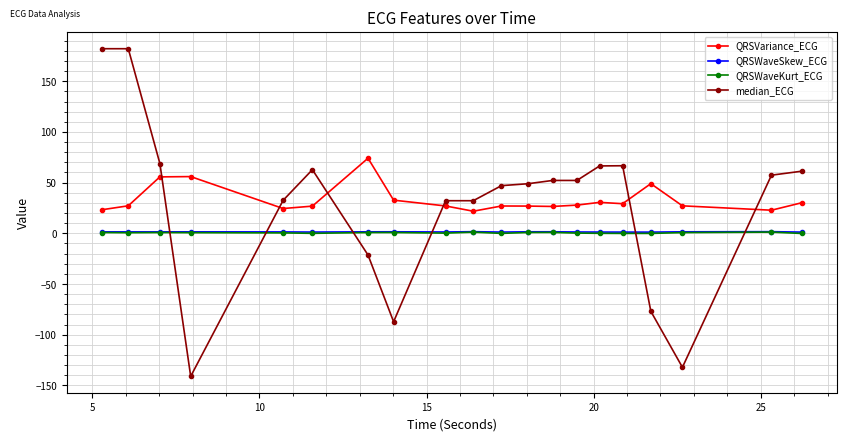

Count the number of data series in this chart.

4